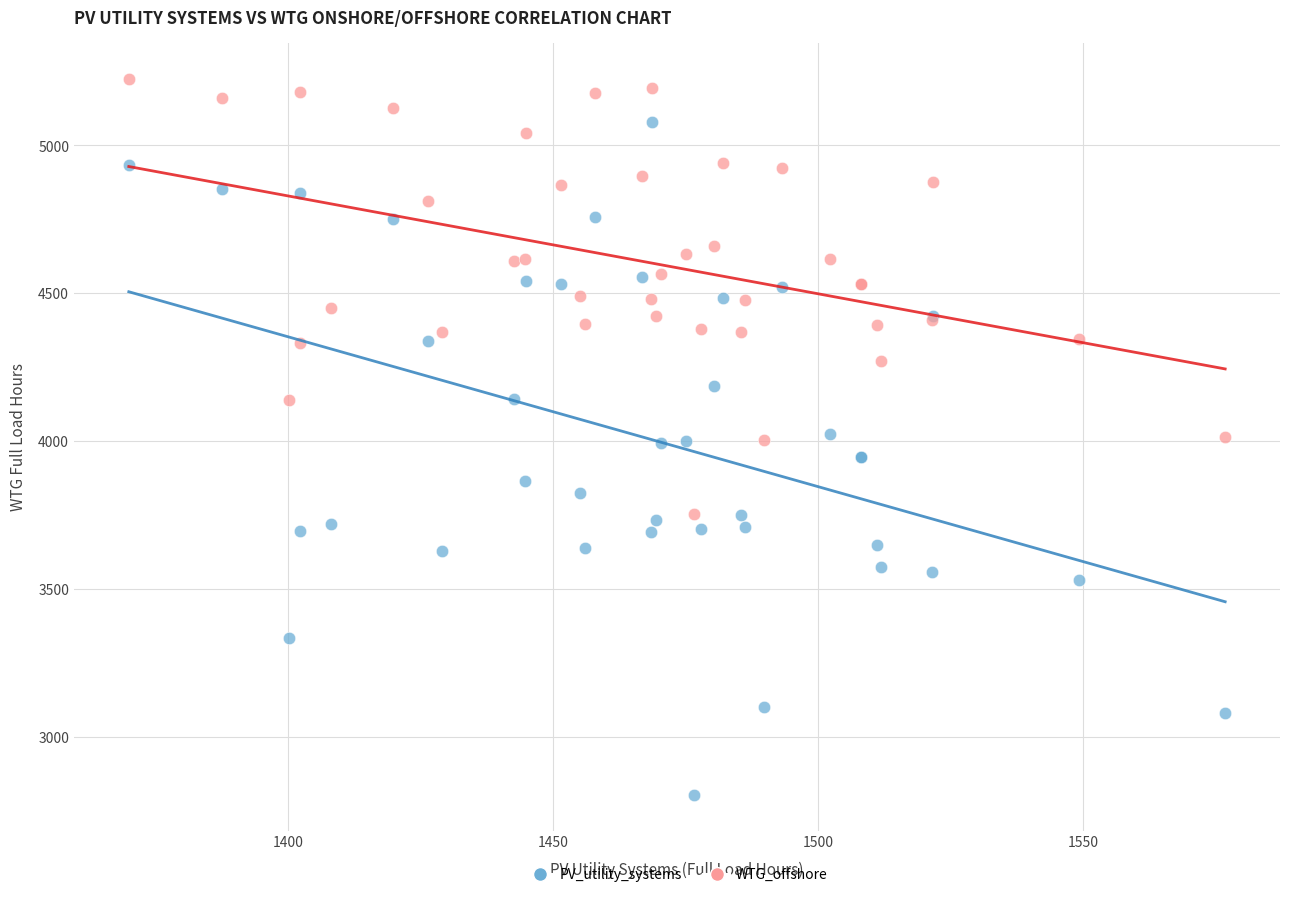

Which series reaches the minimum Y coordinate?

PV_utility_systems